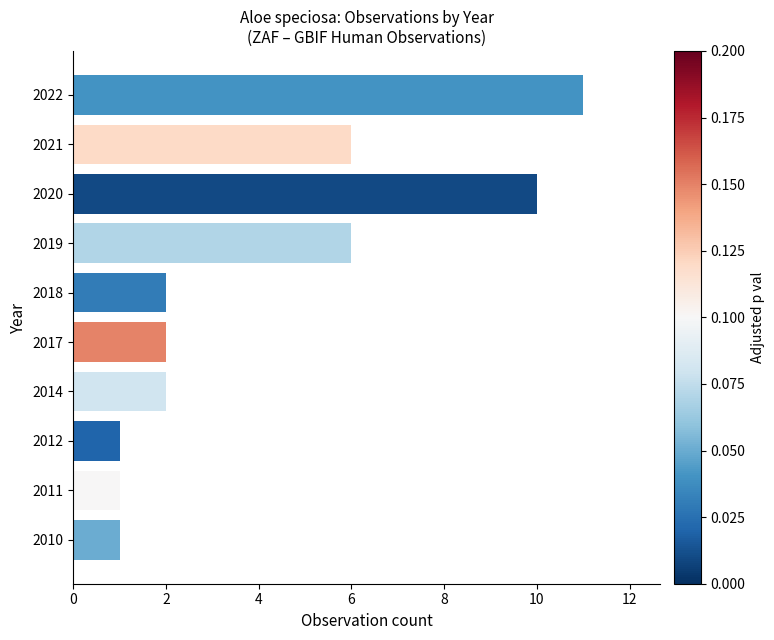

Are the bars horizontal?

Yes